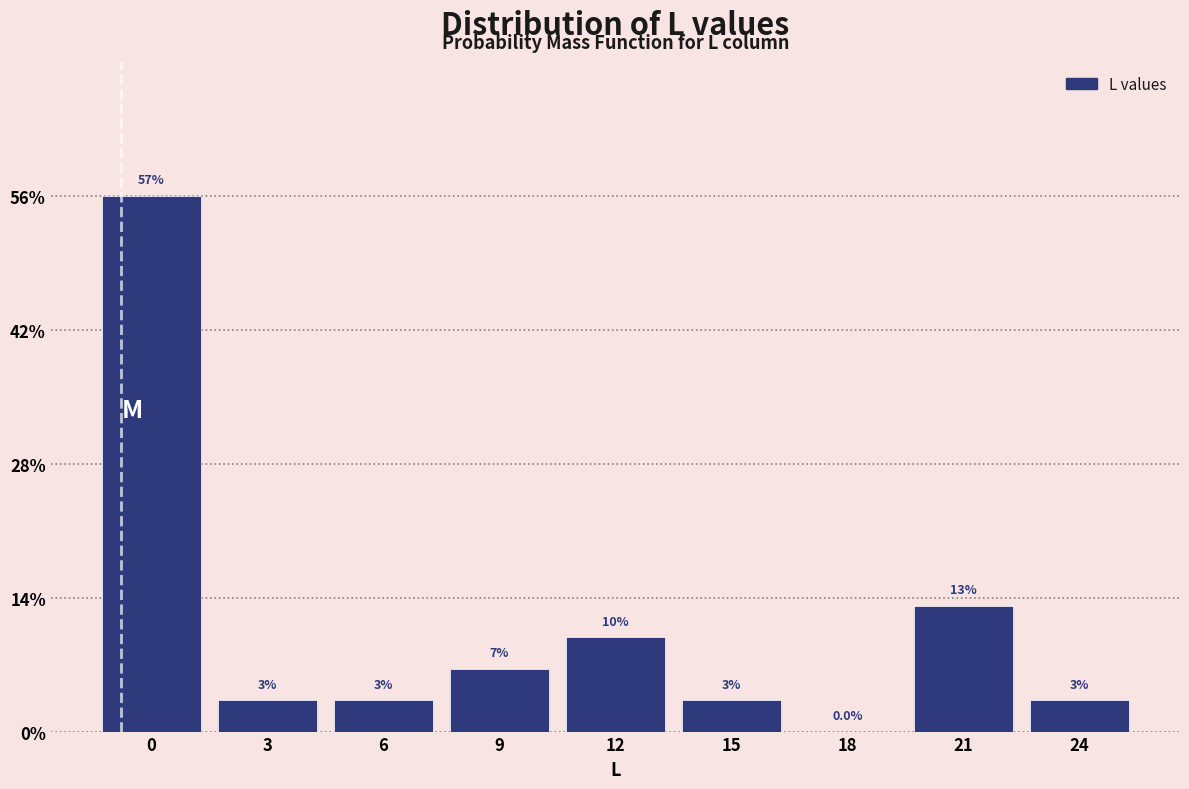

Are the bars horizontal?

No